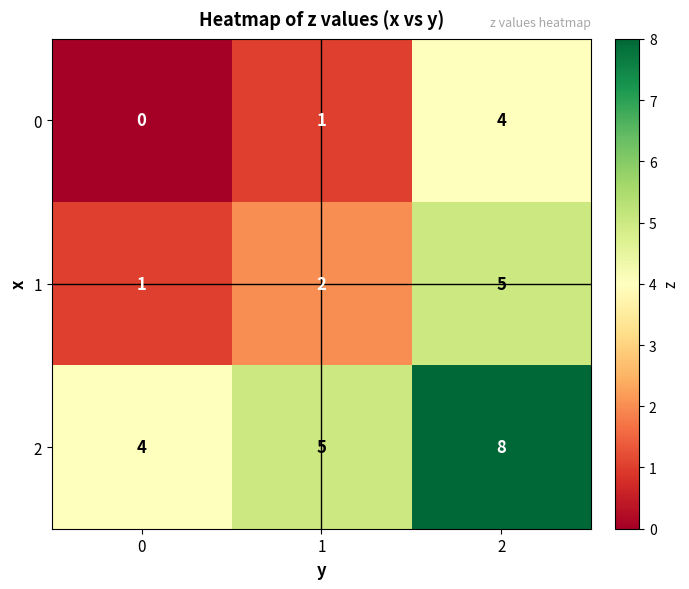

What value does the 0 series have at 2?

4